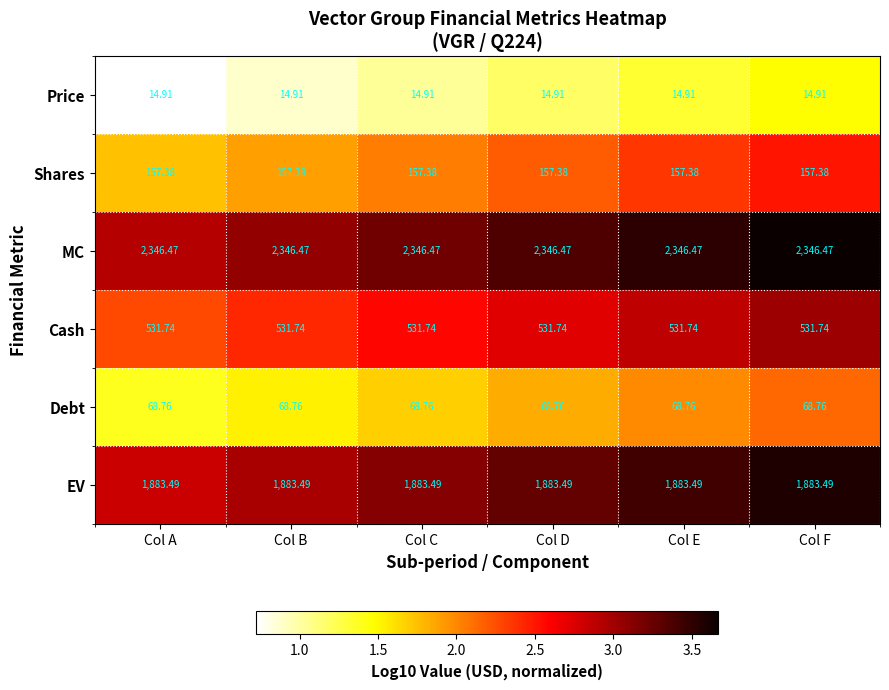

What is the smallest value displayed?

14.9